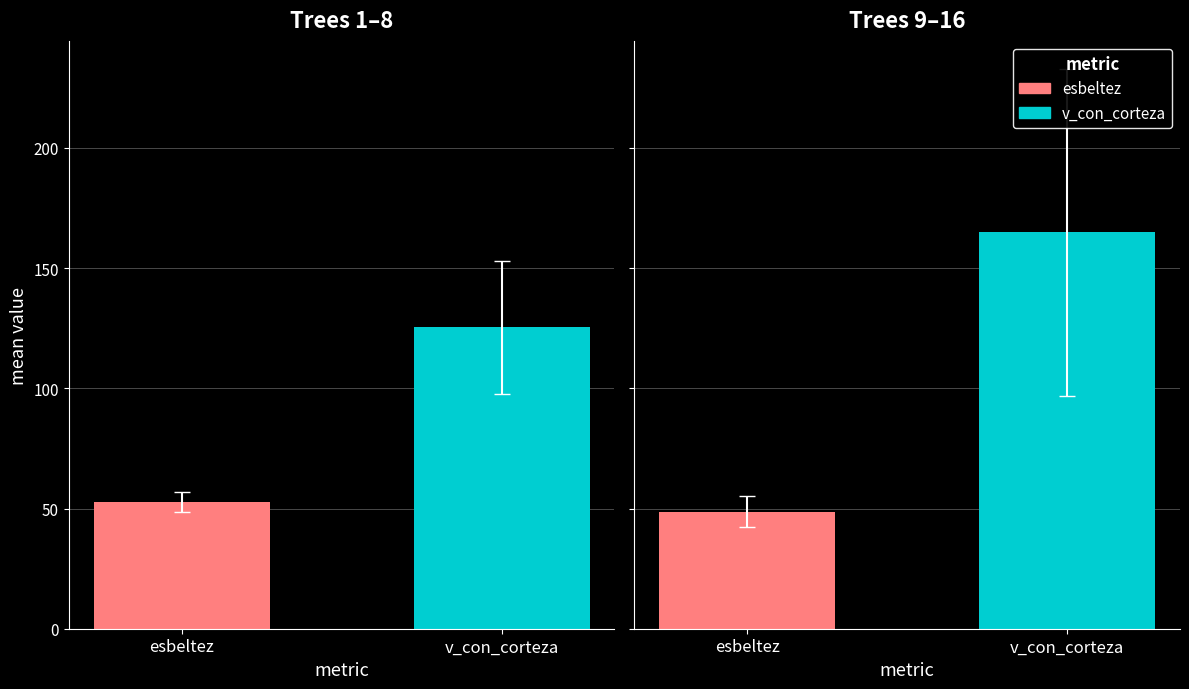

List the series in order of their peak value, lowest first.

esbeltez, v_con_corteza